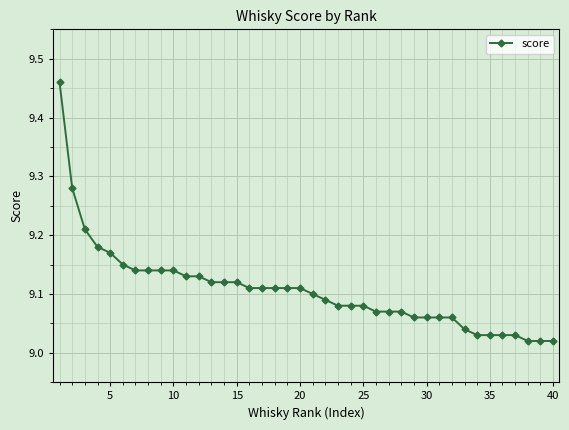

What is the difference between the maximum and minimum values?

0.4